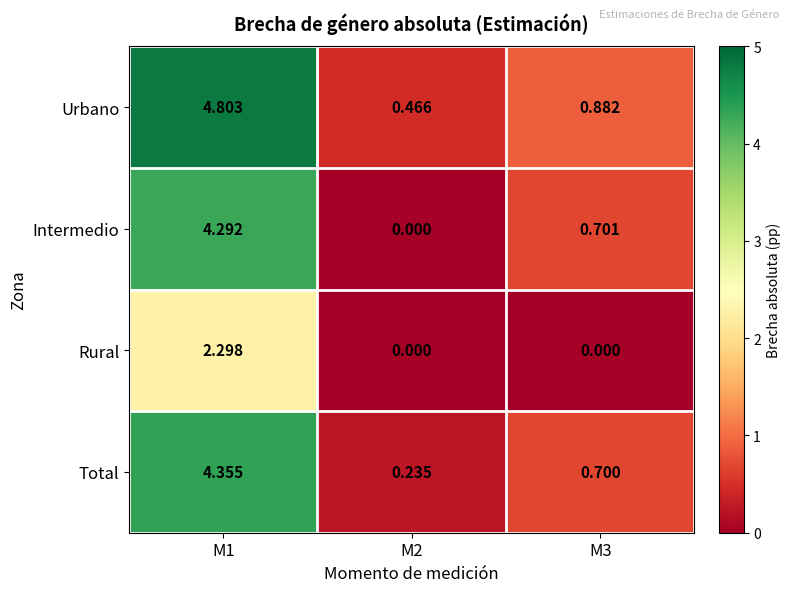

Which series has the largest range (max minus min)?

Urbano